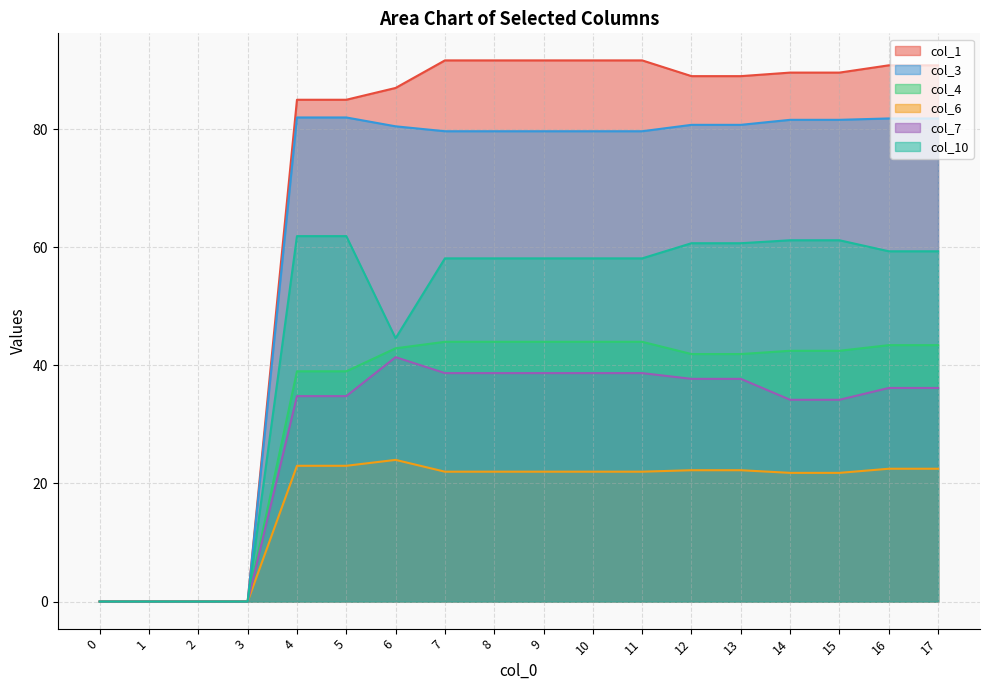

The value of col_3 at 2 is -39.4. True or false?

False